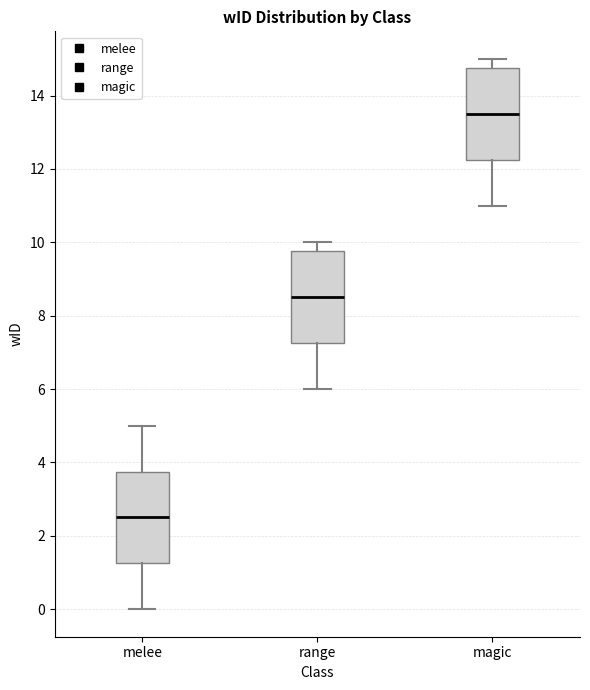

Which box's median line is the lowest?

melee